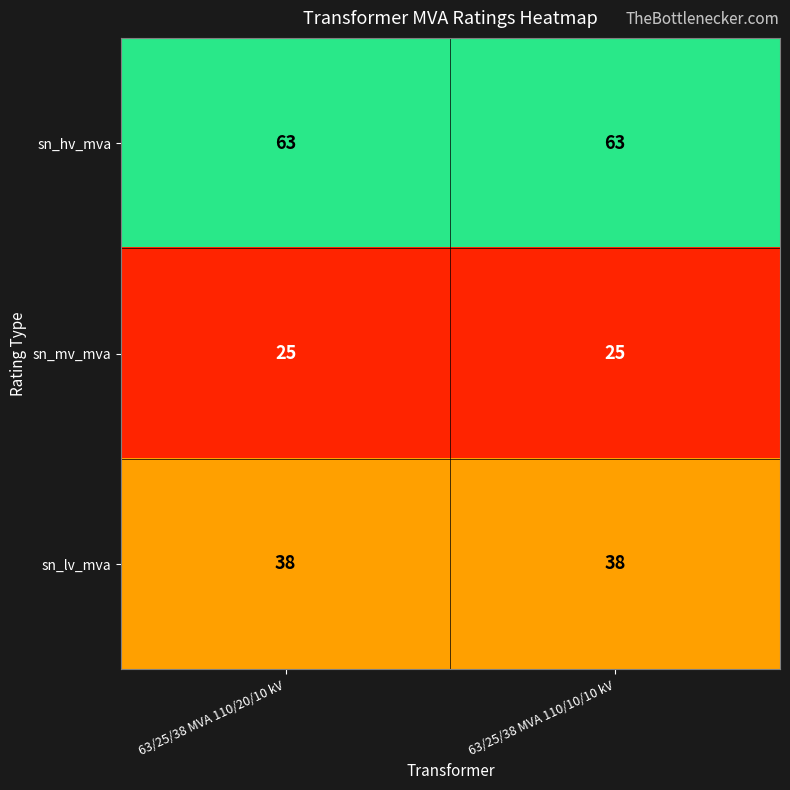

Which series has the largest total across all categories?

sn_hv_mva